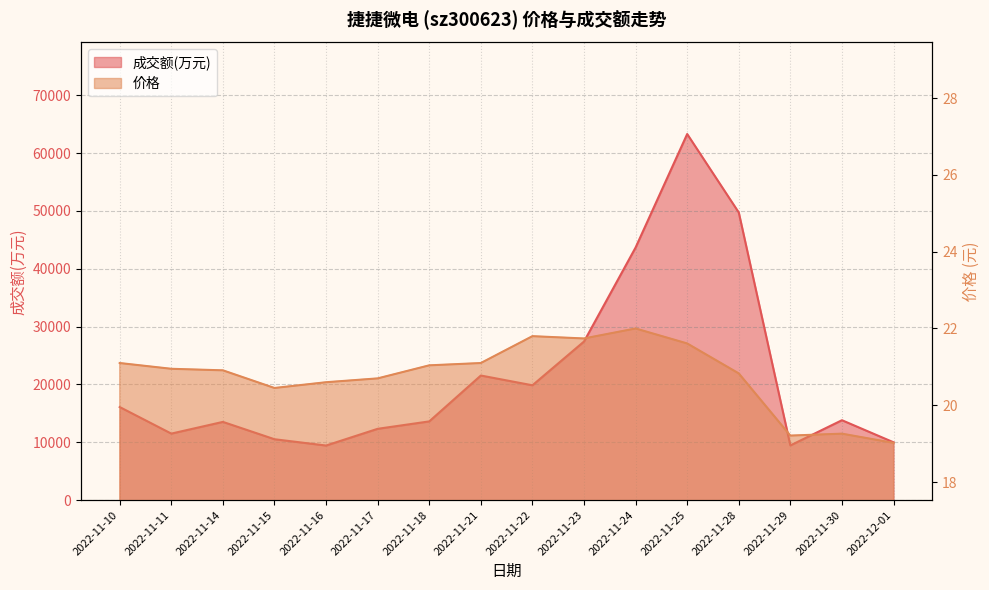

List the labels in order of 成交额(万元) value, largest first.

2022-11-25, 2022-11-28, 2022-11-24, 2022-11-23, 2022-11-21, 2022-11-22, 2022-11-10, 2022-11-30, 2022-11-18, 2022-11-14, 2022-11-17, 2022-11-11, 2022-11-15, 2022-12-01, 2022-11-29, 2022-11-16